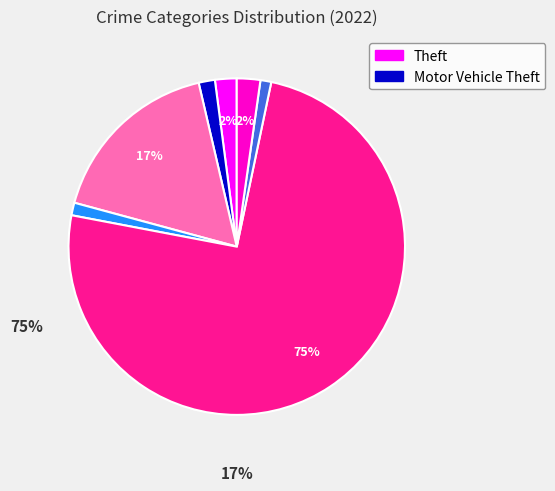

To the nearest percent, what is the difference between the largest and smallest slice percentages?

74%